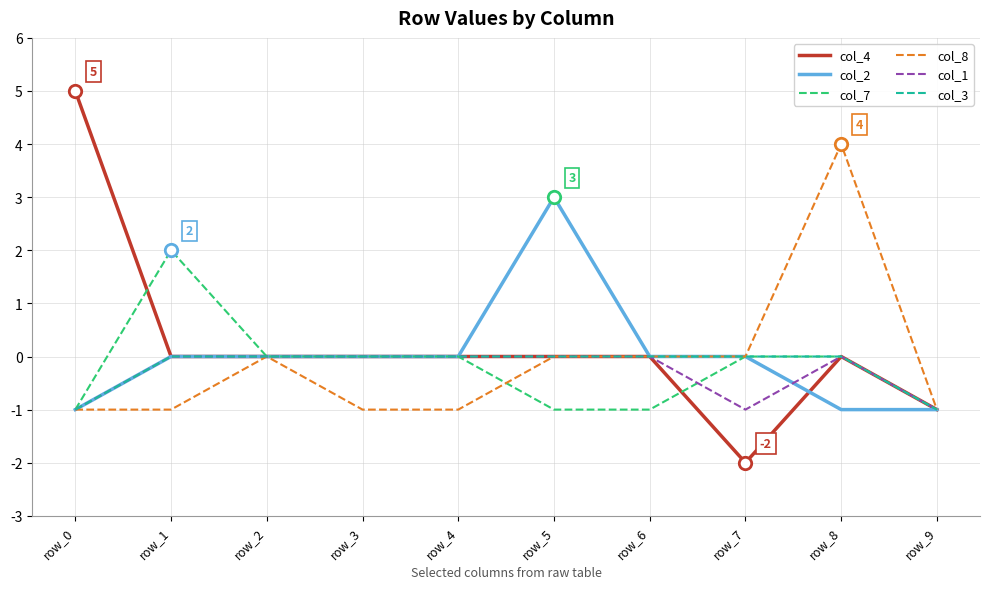

At which category is the sum across all series the highest?

row_8